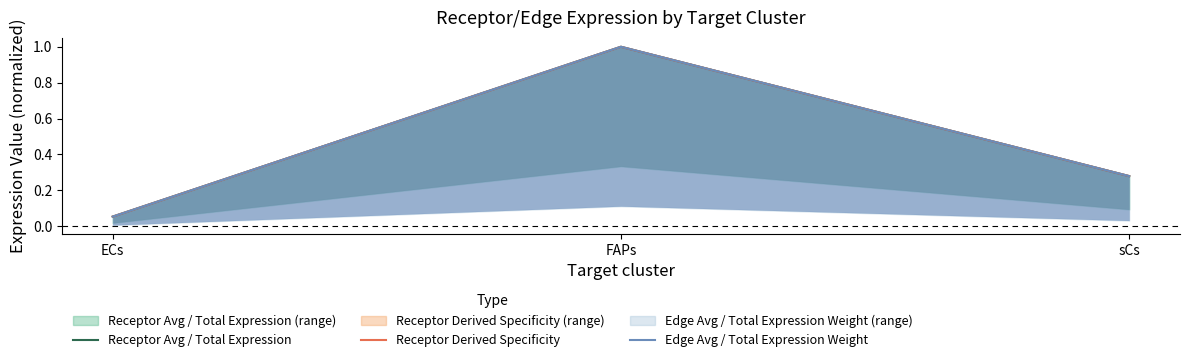

What is the value of the Receptor Avg / Total Expression point at the 3rd from the left?

0.3